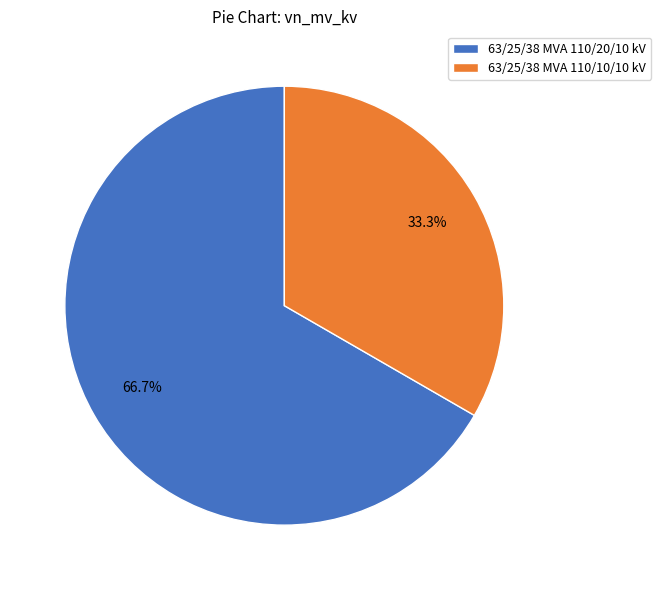

Combined, what portion of the pie is 63/25/38 MVA 110/10/10 kV and 63/25/38 MVA 110/20/10 kV?

100.0%